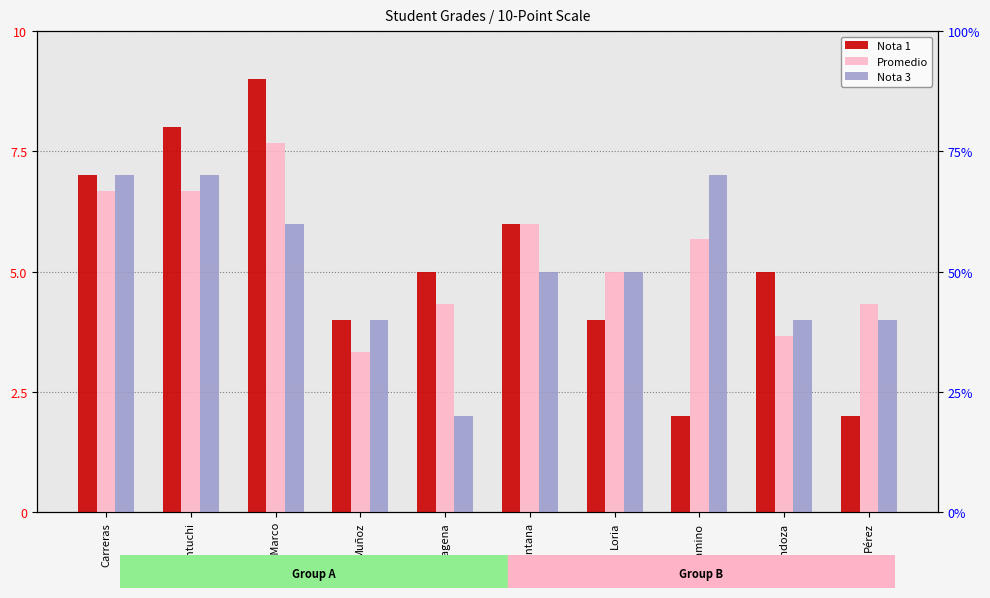

Reading left to right, extract all data points from this chart.

Nota 1: 7.0	8.0	9.0	4.0	5.0	6.0	4.0	2.0	5.0	2.0
Promedio: 6.7	6.7	7.7	3.3	4.3	6.0	5.0	5.7	3.7	4.3
Nota 3: 7.0	7.0	6.0	4.0	2.0	5.0	5.0	7.0	4.0	4.0